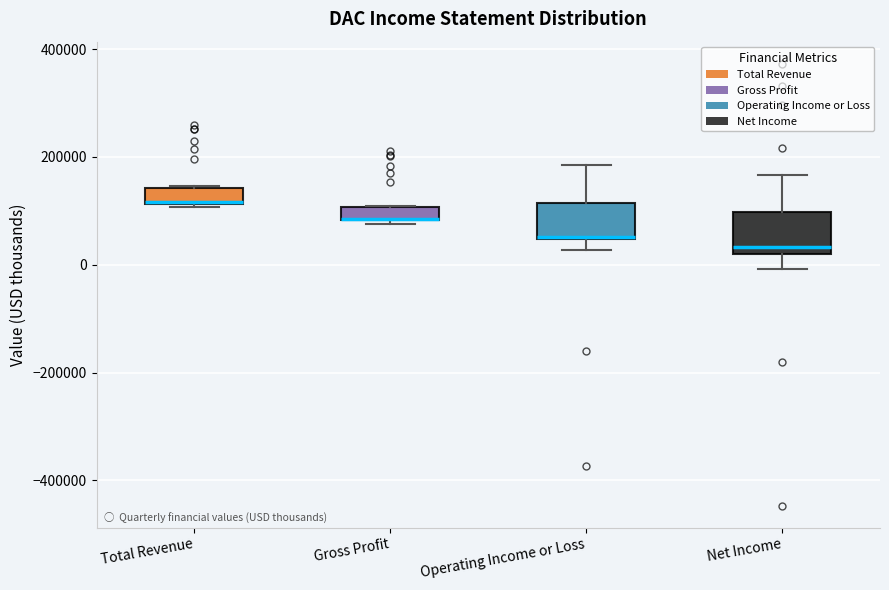

Where is the upper edge of the box for Net Income on the y-axis? The values are not printed on the chart, so give them approximately, as read against the axis.

100000